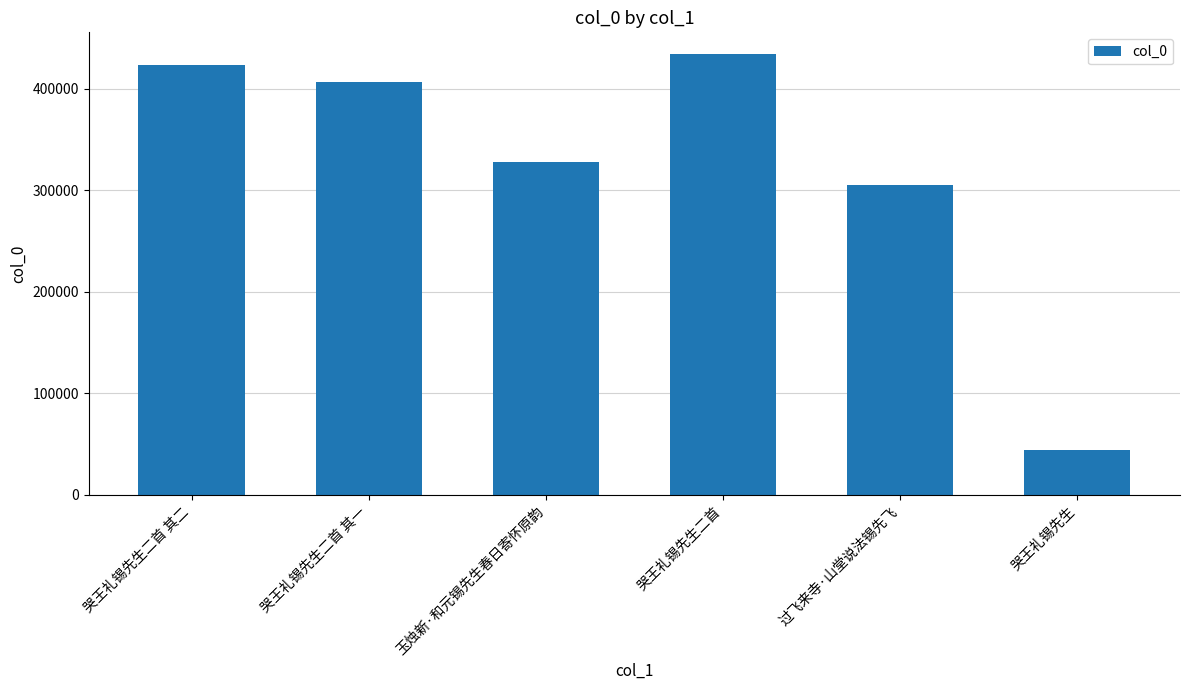

True or false: the data shows 118372 at 哭王礼锡先生二首.

False